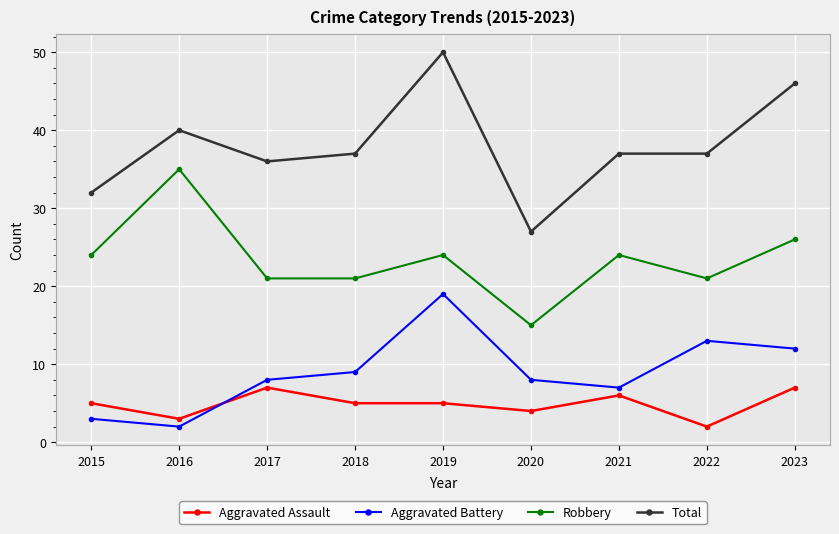

Is the value of Robbery at 2017 greater than the value of Total at 2023?

No